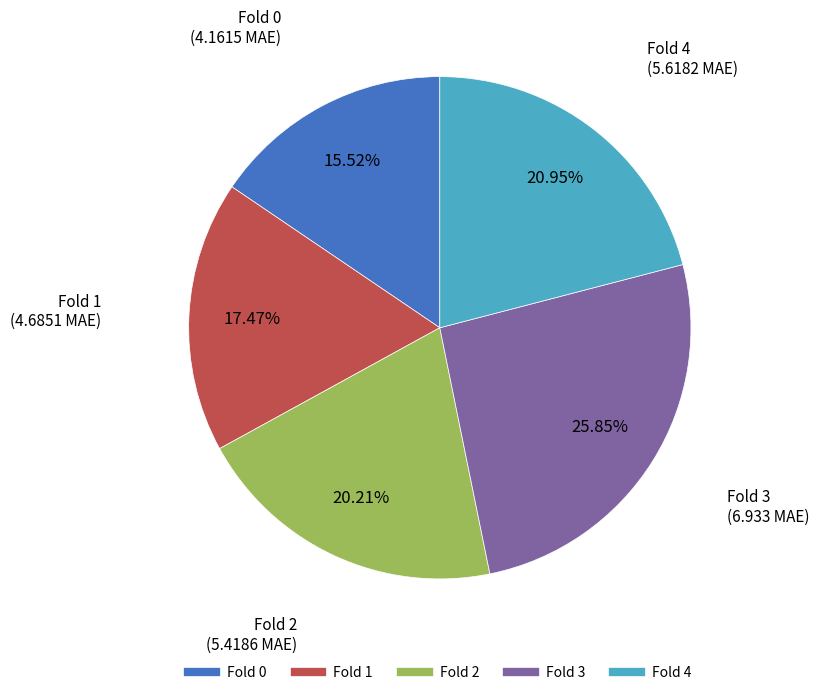

Is there any slice that represents more than half of the pie?

No